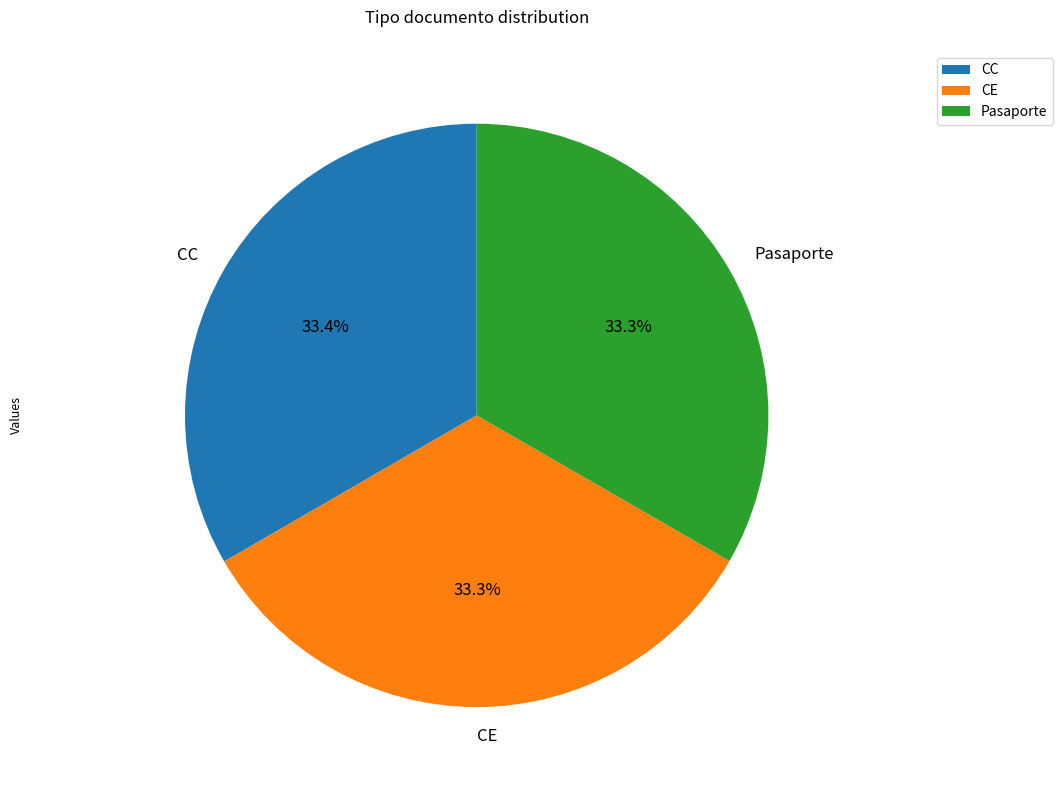

How many slices are in this pie chart?

3